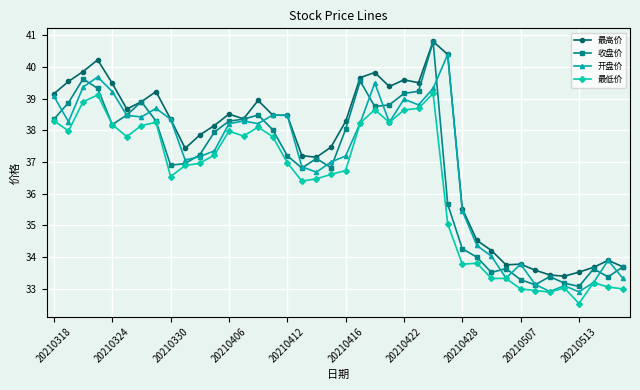

How many lines are shown in the chart?

4